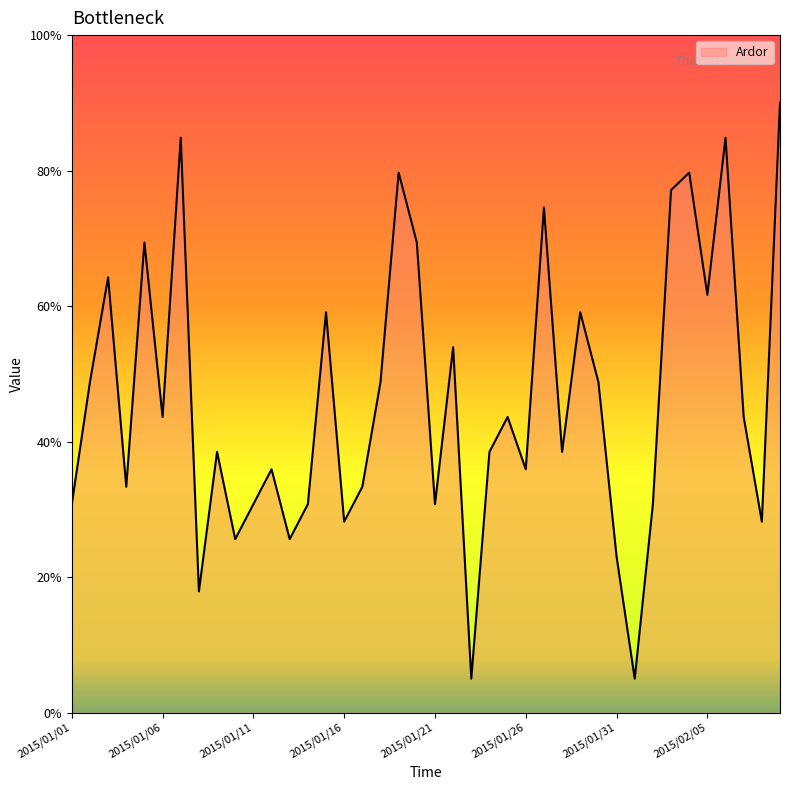

How many values exceed 43?

20